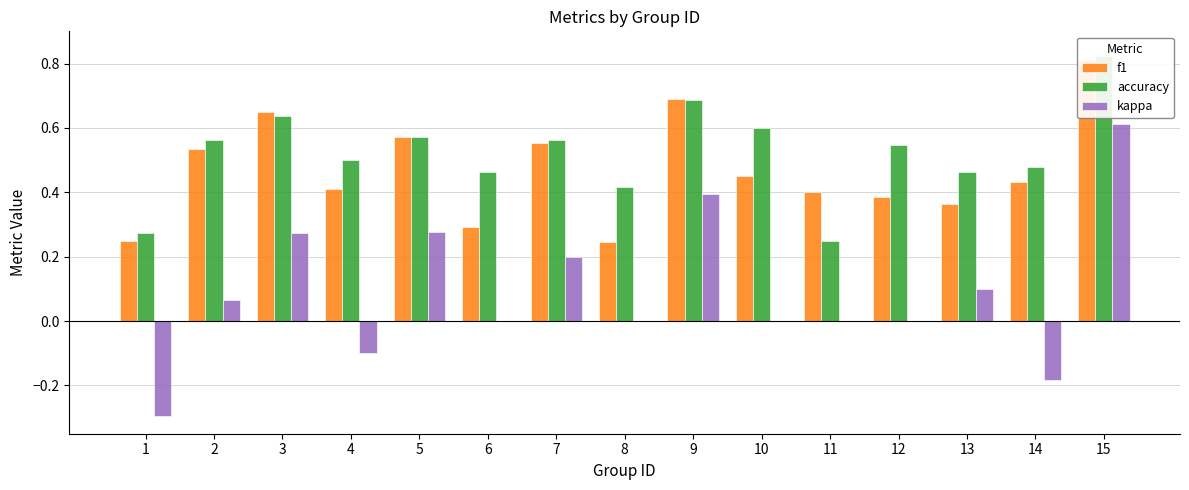

Count the number of data series in this chart.

3